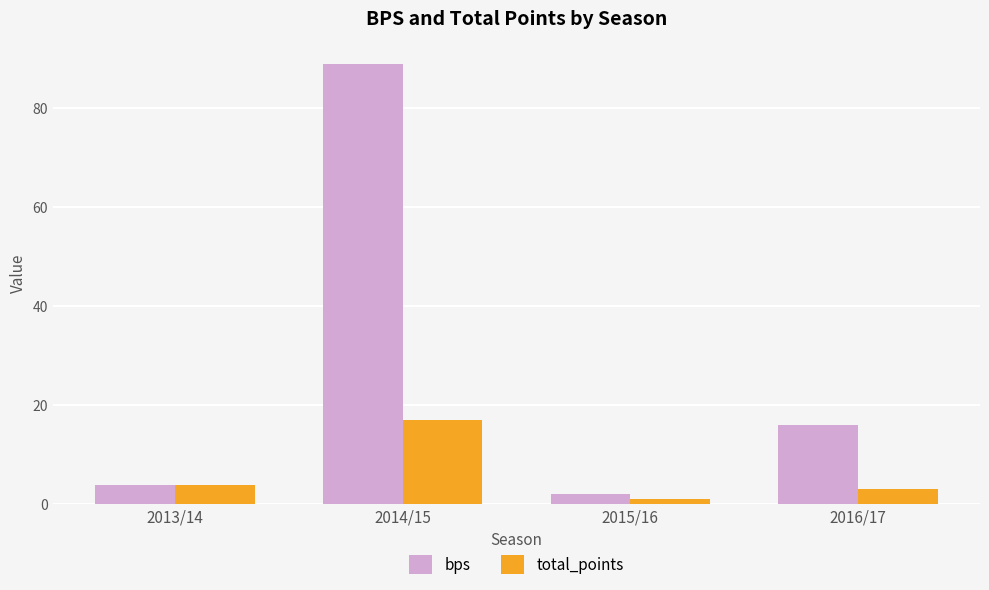

What is the difference between the second highest and second lowest values in the total_points series?

1